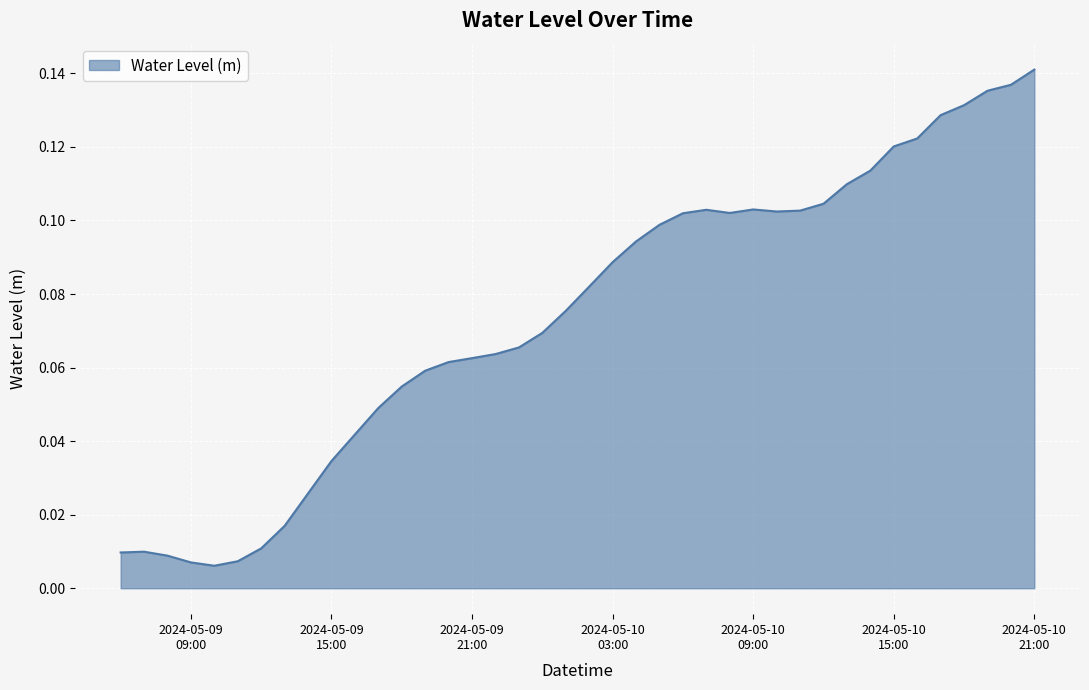

List the labels in order of value, smallest first.

2024-05-09 10:00:00, 2024-05-09 09:00:00, 2024-05-09 11:00:00, 2024-05-09 08:00:00, 2024-05-09 06:00:00, 2024-05-09 07:00:00, 2024-05-09 12:00:00, 2024-05-09 13:00:00, 2024-05-09 14:00:00, 2024-05-09 15:00:00, 2024-05-09 16:00:00, 2024-05-09 17:00:00, 2024-05-09 18:00:00, 2024-05-09 19:00:00, 2024-05-09 20:00:00, 2024-05-09 21:00:00, 2024-05-09 22:00:00, 2024-05-09 23:00:00, 2024-05-10 00:00:00, 2024-05-10 01:00:00, 2024-05-10 02:00:00, 2024-05-10 03:00:00, 2024-05-10 04:00:00, 2024-05-10 05:00:00, 2024-05-10 06:00:00, 2024-05-10 08:00:00, 2024-05-10 10:00:00, 2024-05-10 11:00:00, 2024-05-10 07:00:00, 2024-05-10 09:00:00, 2024-05-10 12:00:00, 2024-05-10 13:00:00, 2024-05-10 14:00:00, 2024-05-10 15:00:00, 2024-05-10 16:00:00, 2024-05-10 17:00:00, 2024-05-10 18:00:00, 2024-05-10 19:00:00, 2024-05-10 20:00:00, 2024-05-10 21:00:00